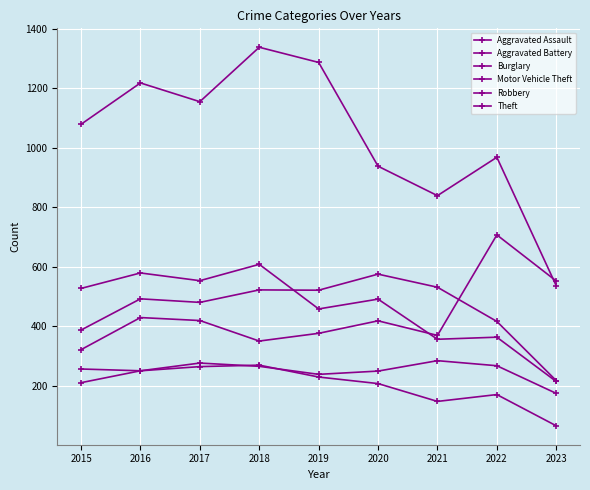

Does the chart have visible grid lines?

Yes